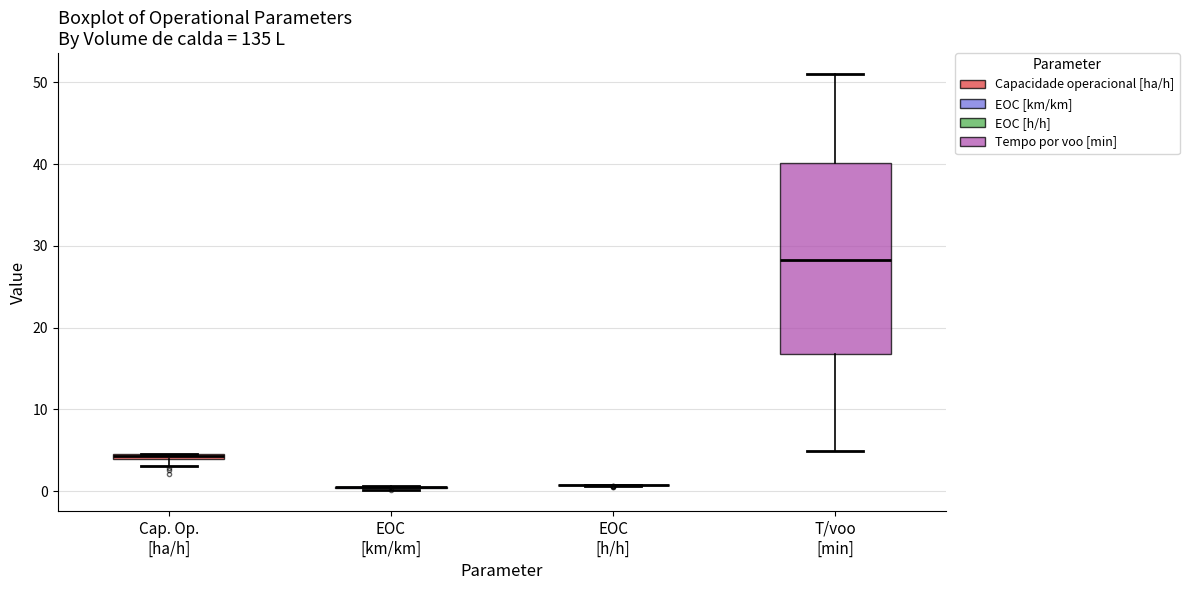

Comparing the boxes themselves (not the whiskers), which one is the tallest?

T/voo [min]